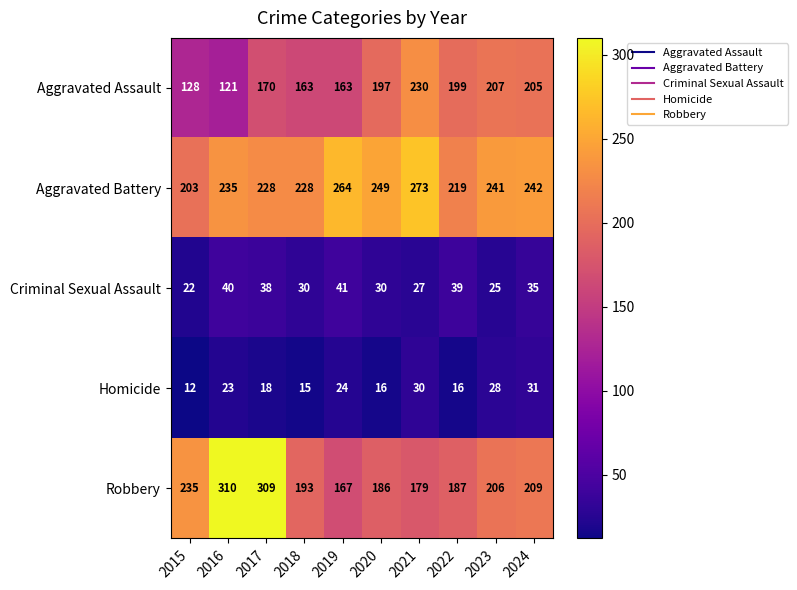

The Homicide series shows 18 at 2017. True or false?

True